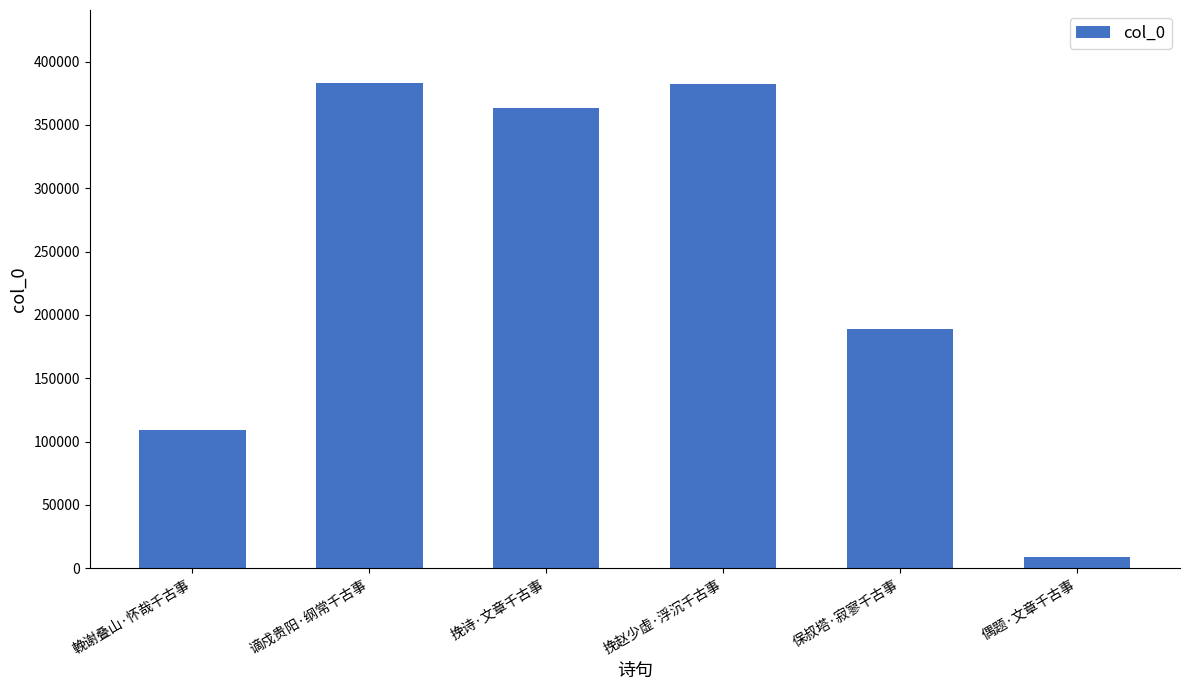

What is the value of the 1st bar from the left?

109167